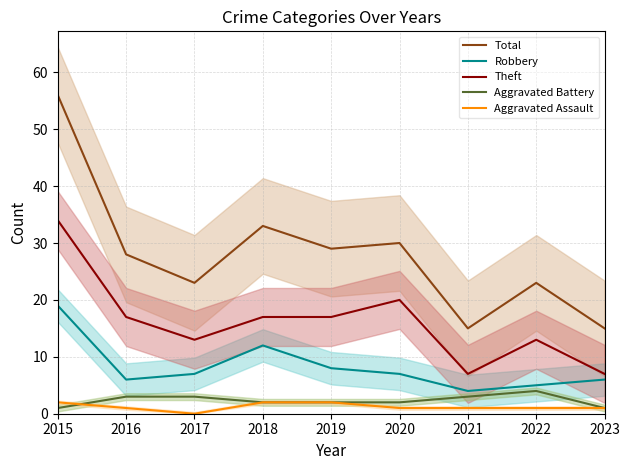

How many lines are shown in the chart?

5